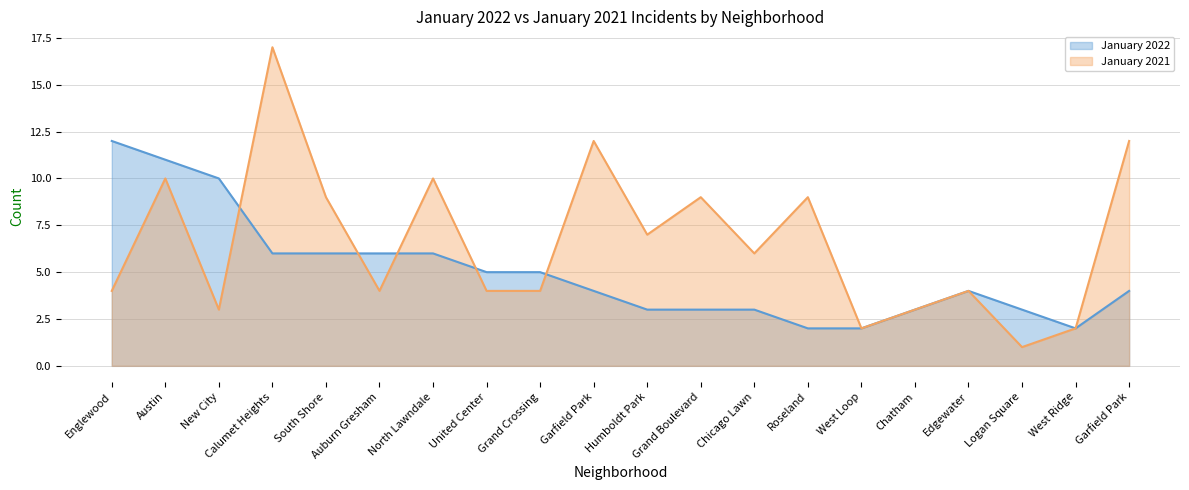

Does the chart have visible grid lines?

Yes